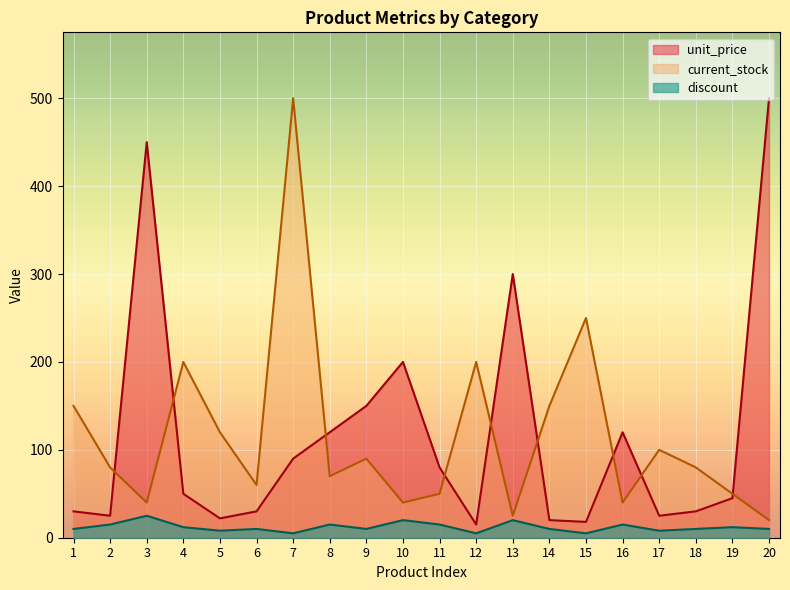

At which category does the chart reach its minimum across all series?

7